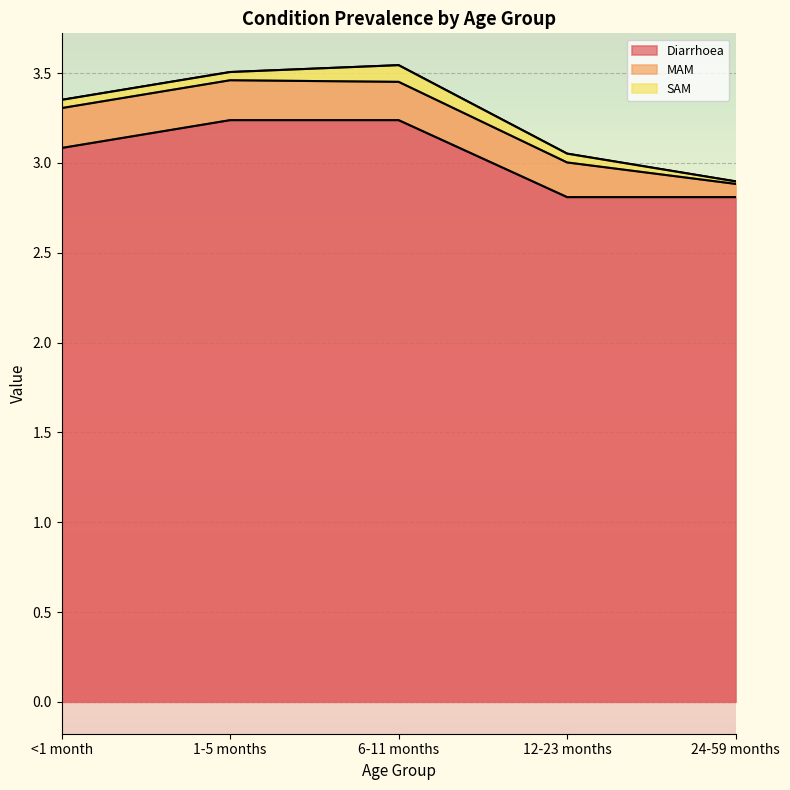

At which category is the sum across all series the highest?

6-11 months